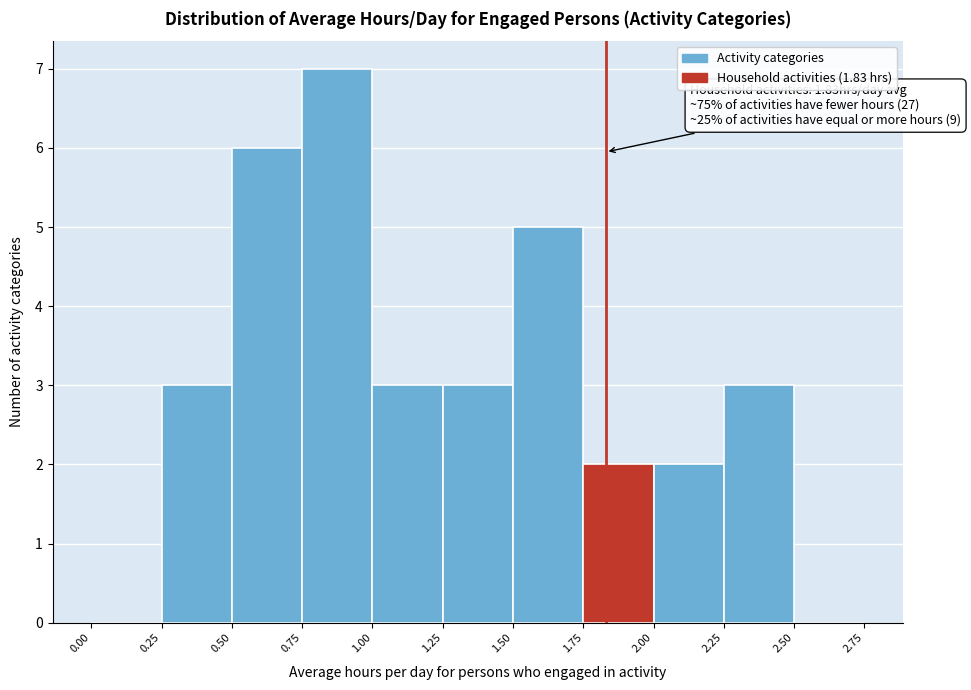

Which range on the x-axis has the tallest bar?

0.75 to 1.00